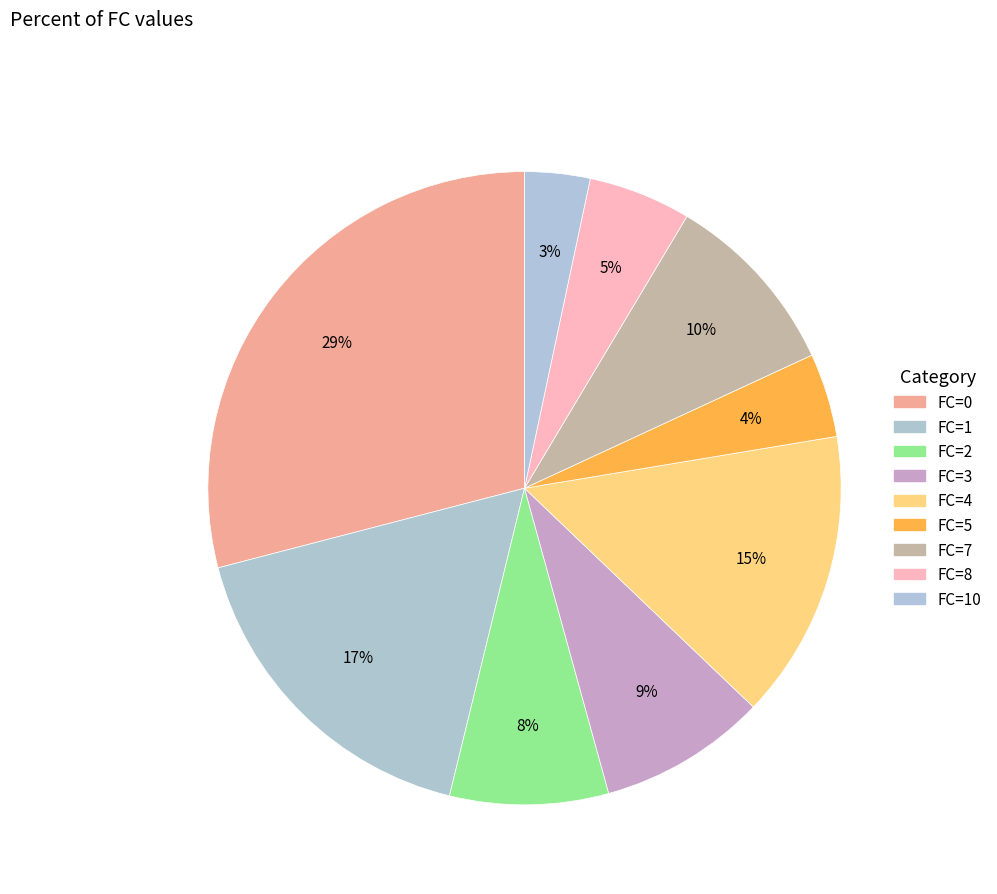

Is there any slice that represents more than half of the pie?

No